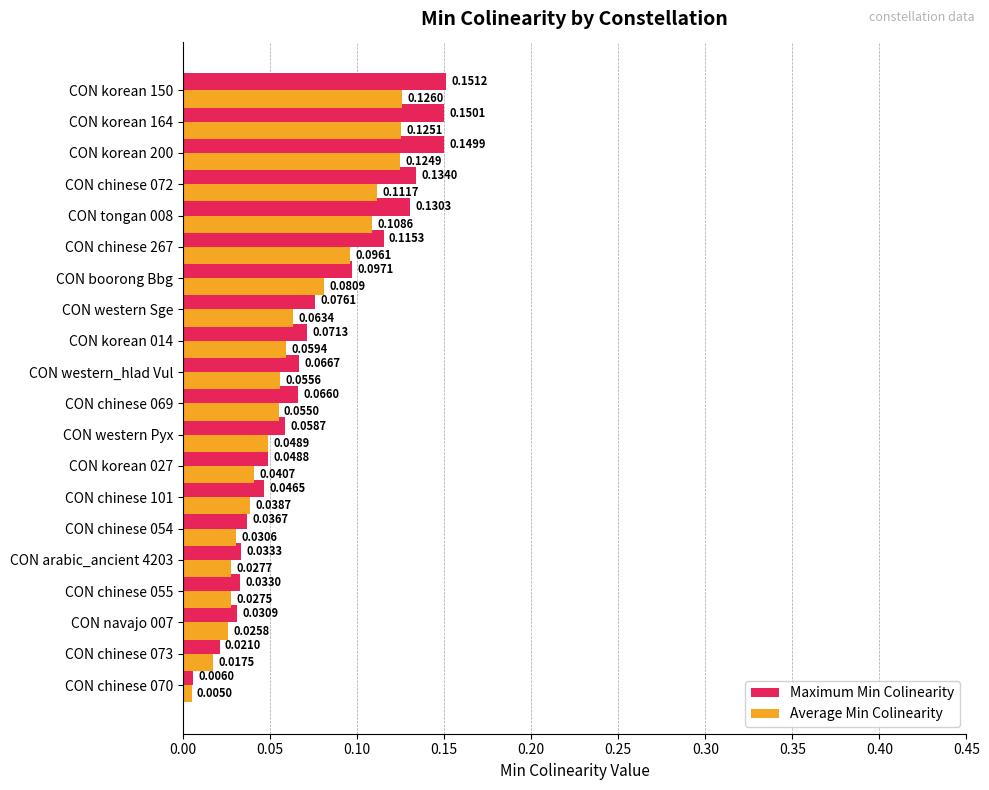

List the labels in order of Maximum Min Colinearity value, largest first.

CON korean 150, CON korean 164, CON korean 200, CON chinese 072, CON tongan 008, CON chinese 267, CON boorong Bbg, CON western Sge, CON korean 014, CON western_hlad Vul, CON chinese 069, CON western Pyx, CON korean 027, CON chinese 101, CON chinese 054, CON arabic_ancient 4203, CON chinese 055, CON navajo 007, CON chinese 073, CON chinese 070